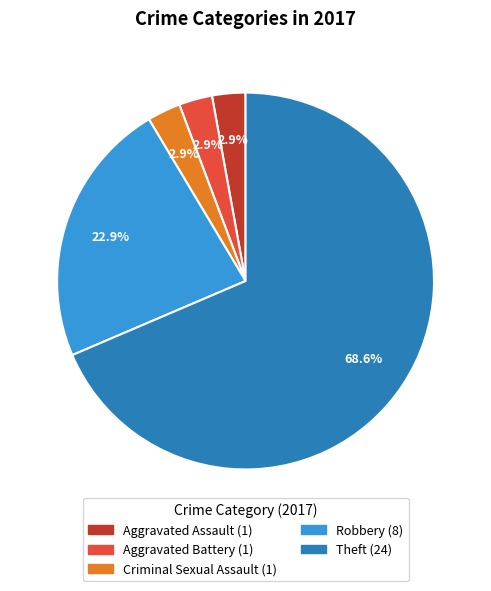

What is the ratio of the value at Aggravated Assault to the value at Criminal Sexual Assault?

1.0